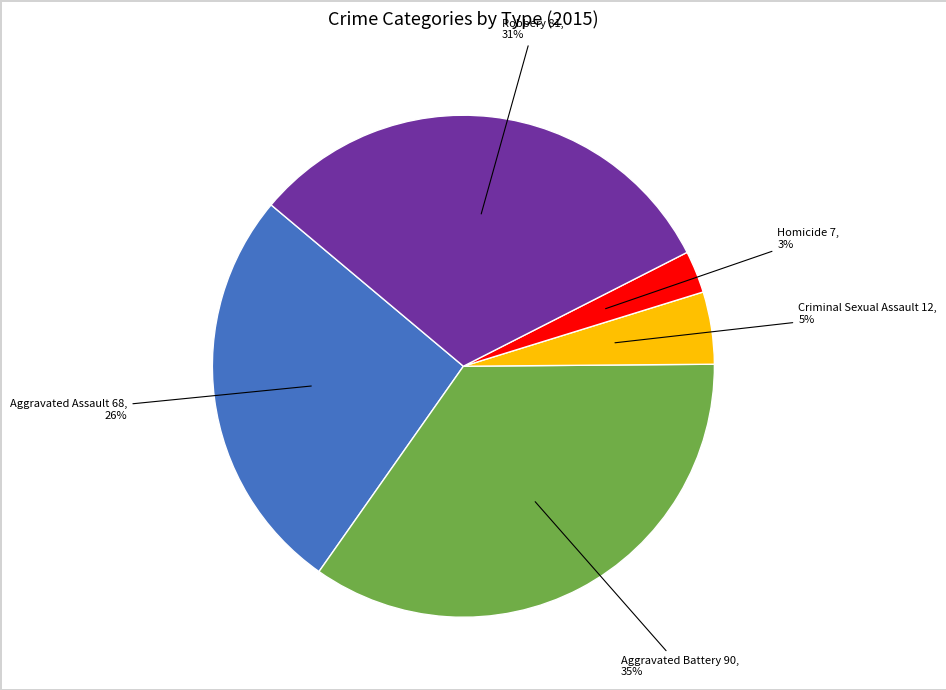

To the nearest percent, what is the difference between the largest and smallest slice percentages?

32%